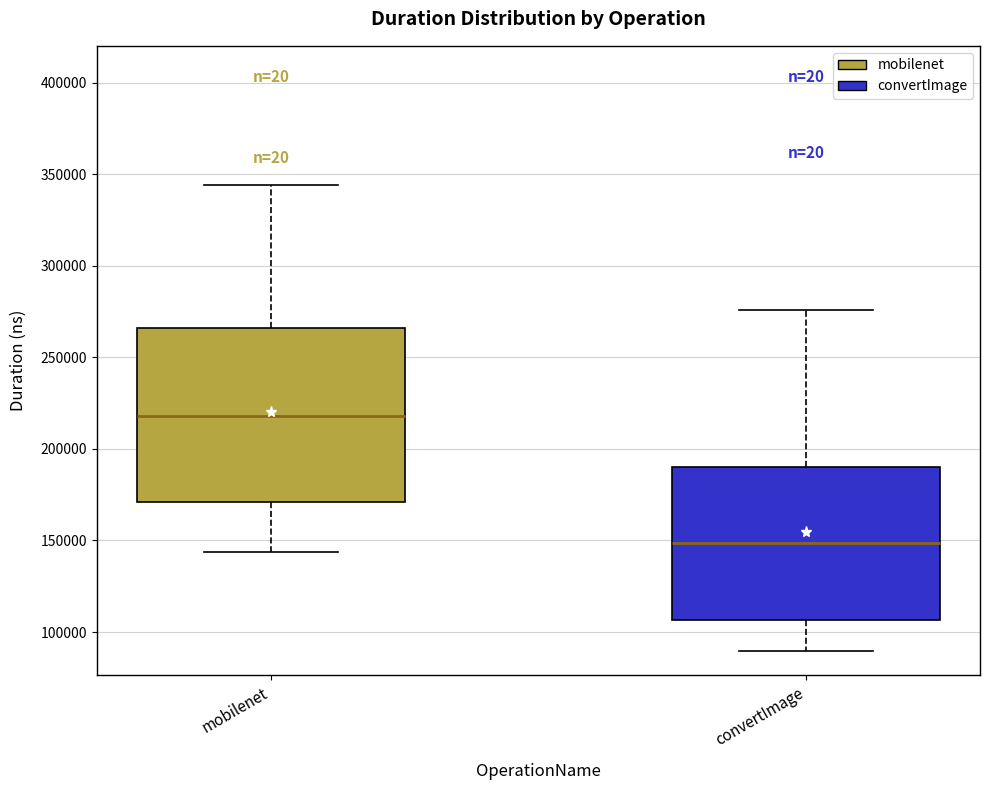

Reading left to right, read every box against the y-axis: the position of its median line, the range the box covers, and the ends of its whiskers. The values are not printed on the chart, so give them approximately, as read against the axis.

mobilenet: median 220000, box 170000 to 265000, whiskers 145000 to 345000
convertImage: median 150000, box 105000 to 190000, whiskers 90000 to 275000